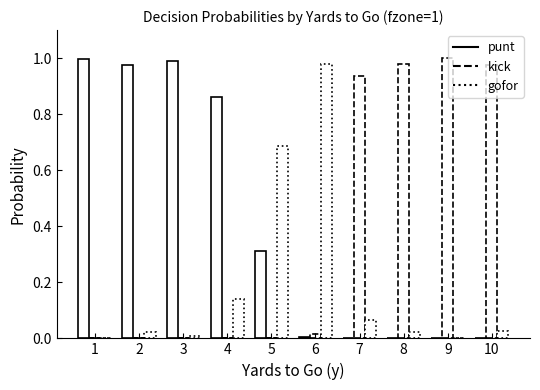

What is the value of the gofor bar at the 6th from the left?

1.0